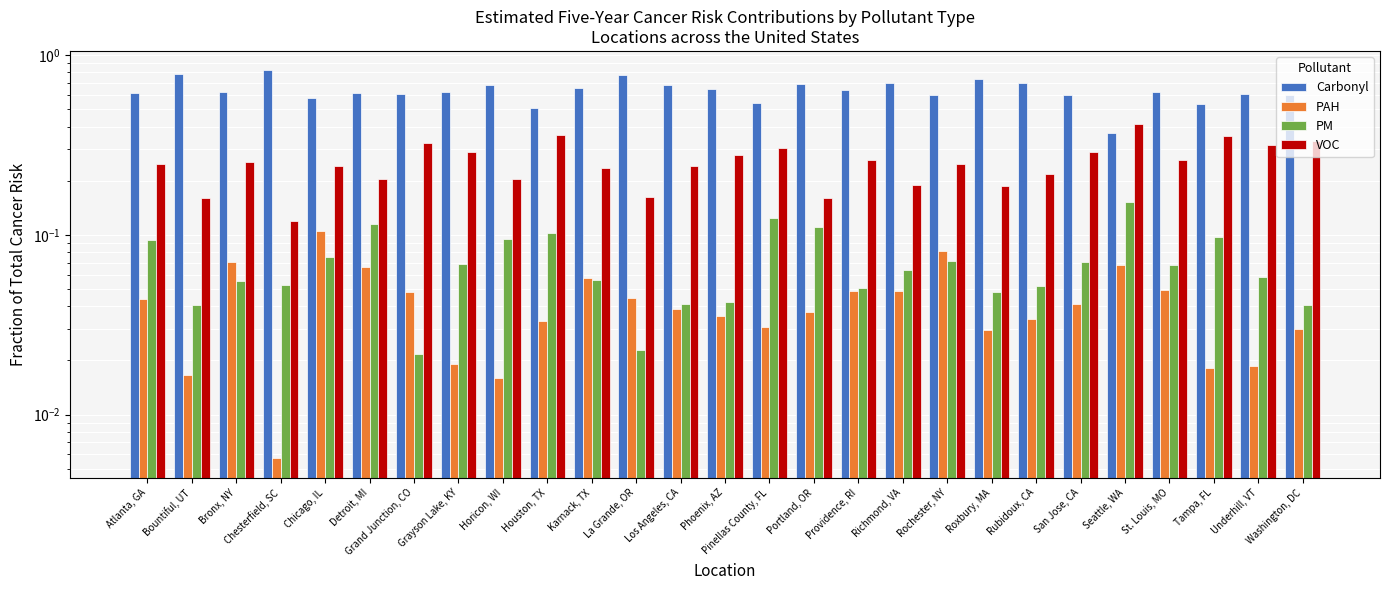

Read the VOC value at Grand Junction, CO.

0.3